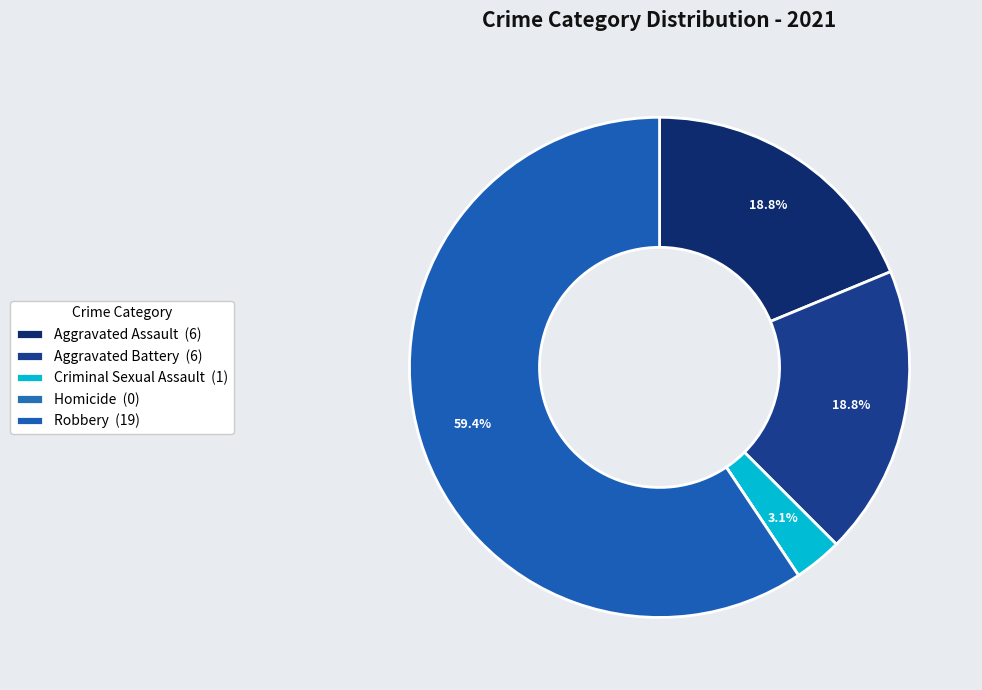

Is the sum of Homicide and Robbery greater than half?

Yes